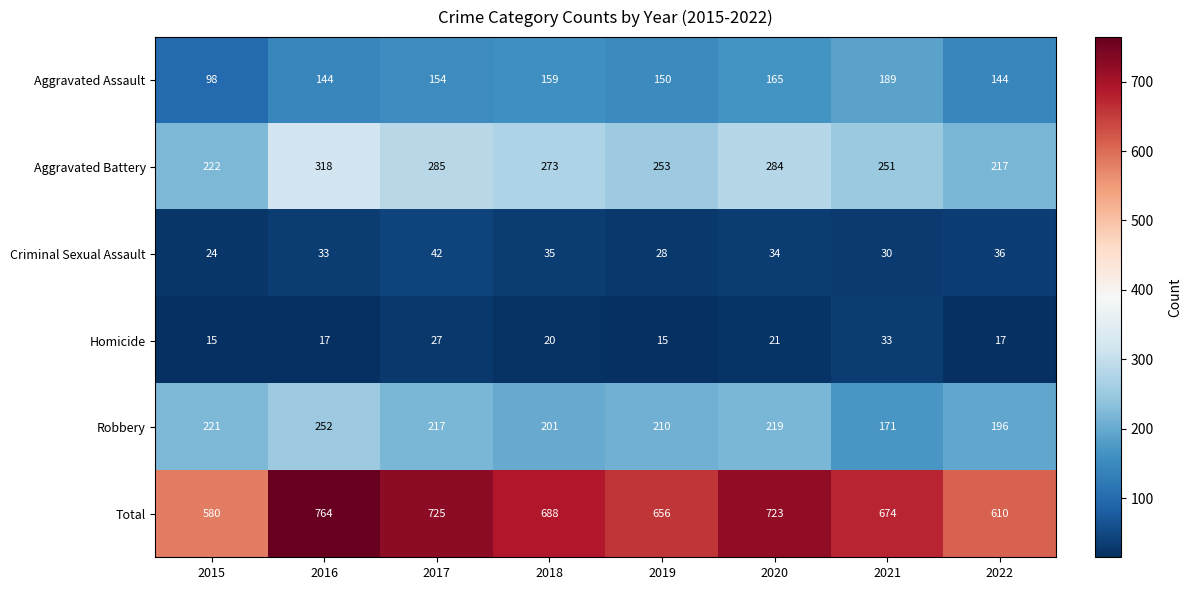

At which category does the chart reach its peak across all series?

2016